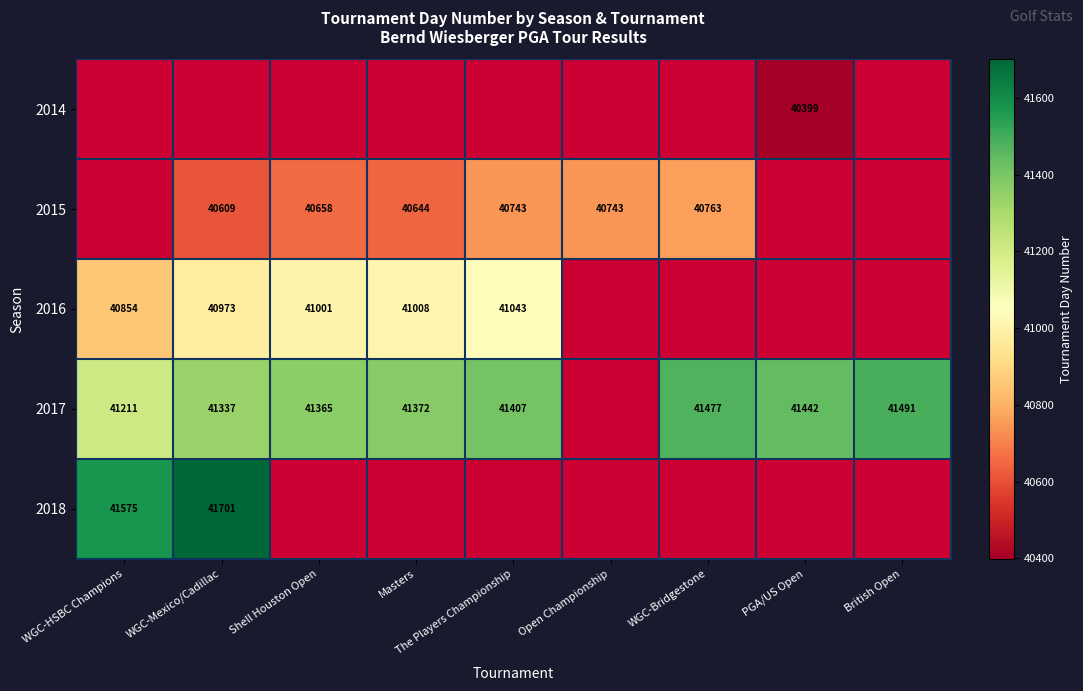

Is it true that 2017 equals 13766 at PGA/US Open?

False